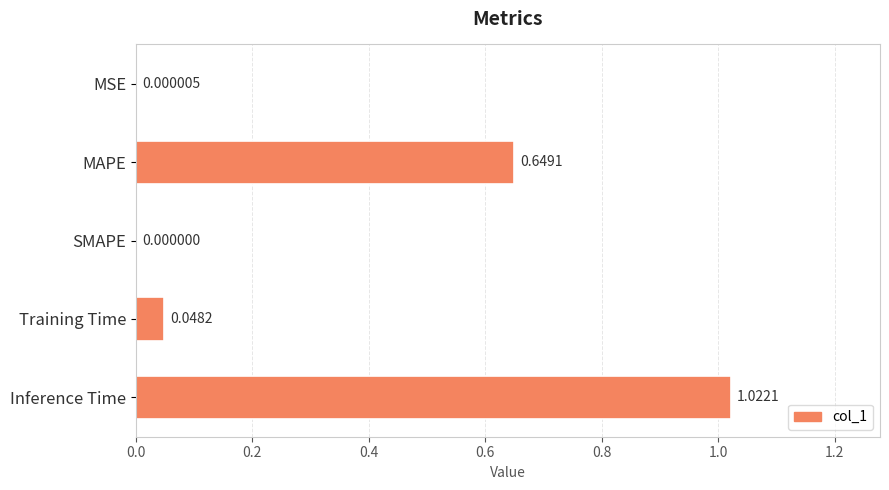

Where is the data nearest to the value 0?

SMAPE